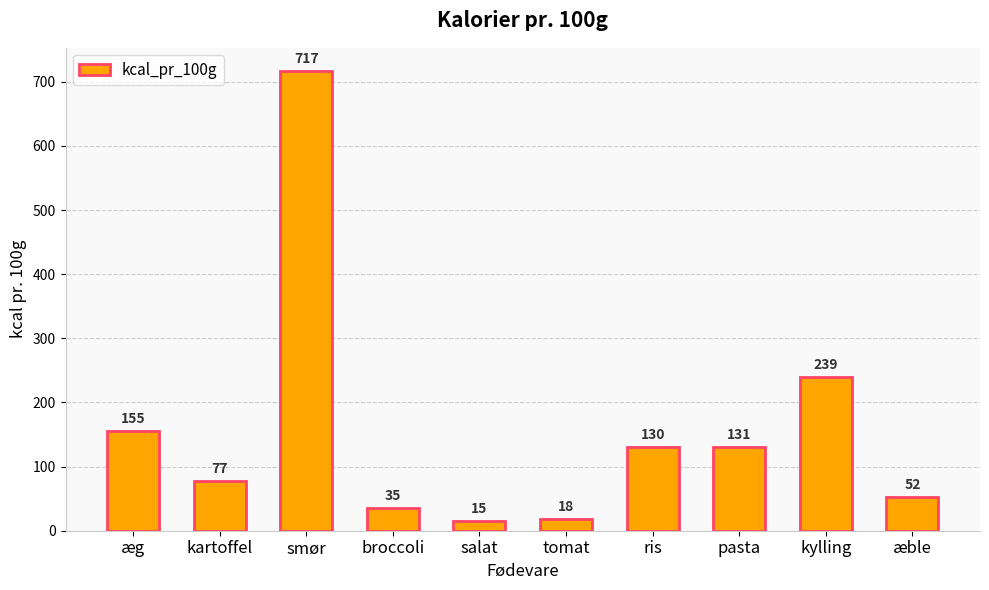

How many data points does each series have?

10